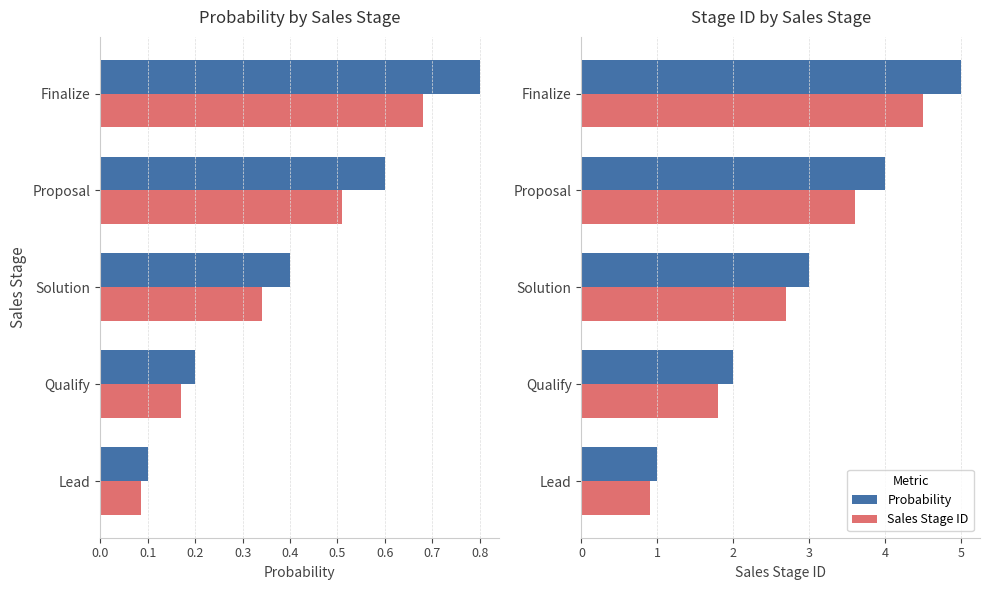

What is the difference between the maximum and minimum values in the Sales Stage ID (scaled) series?

3.6